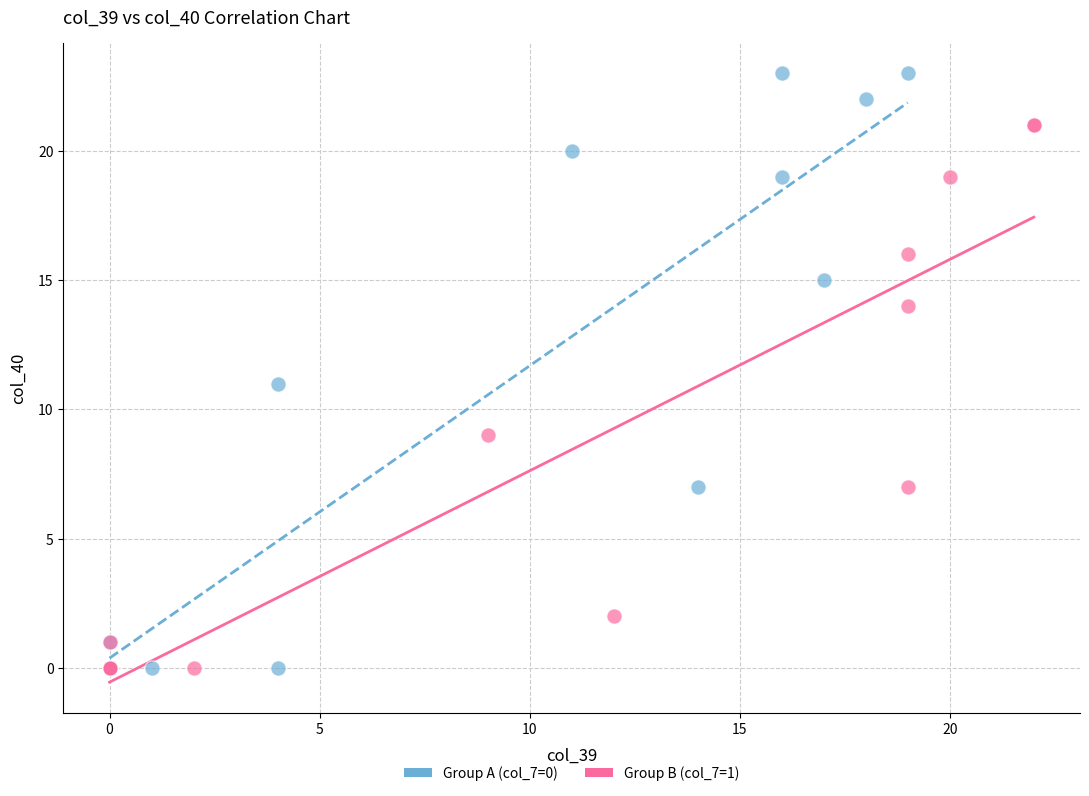

Which series reaches the maximum Y coordinate?

Group A (col_7=0)